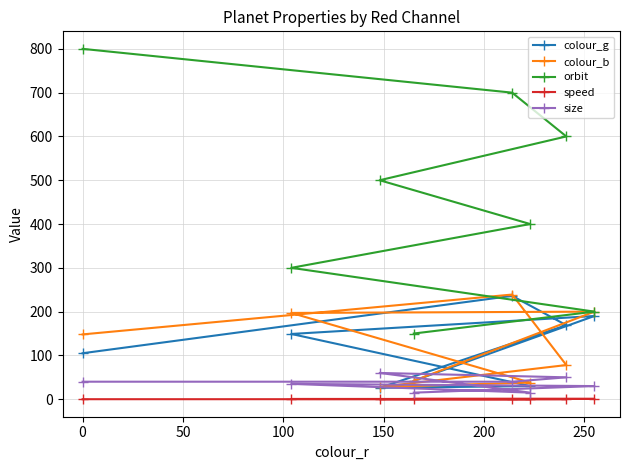

What is the difference between the maximum and minimum values in the speed series?

1.0